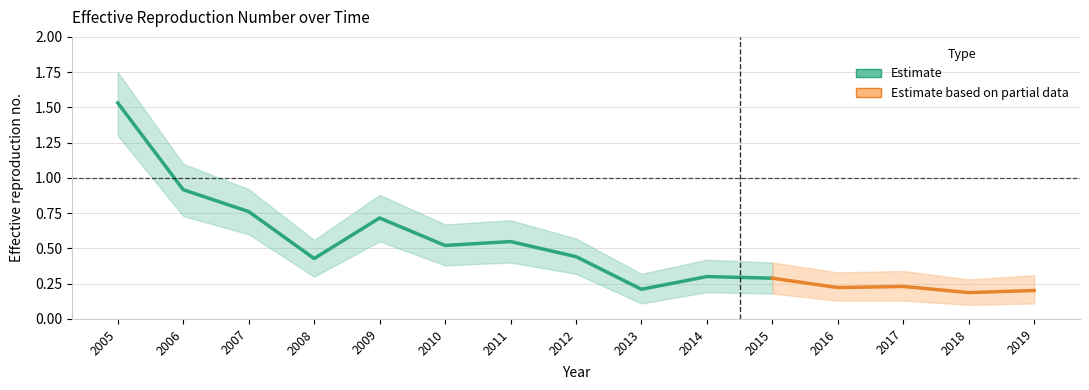

What is the average value?

0.5